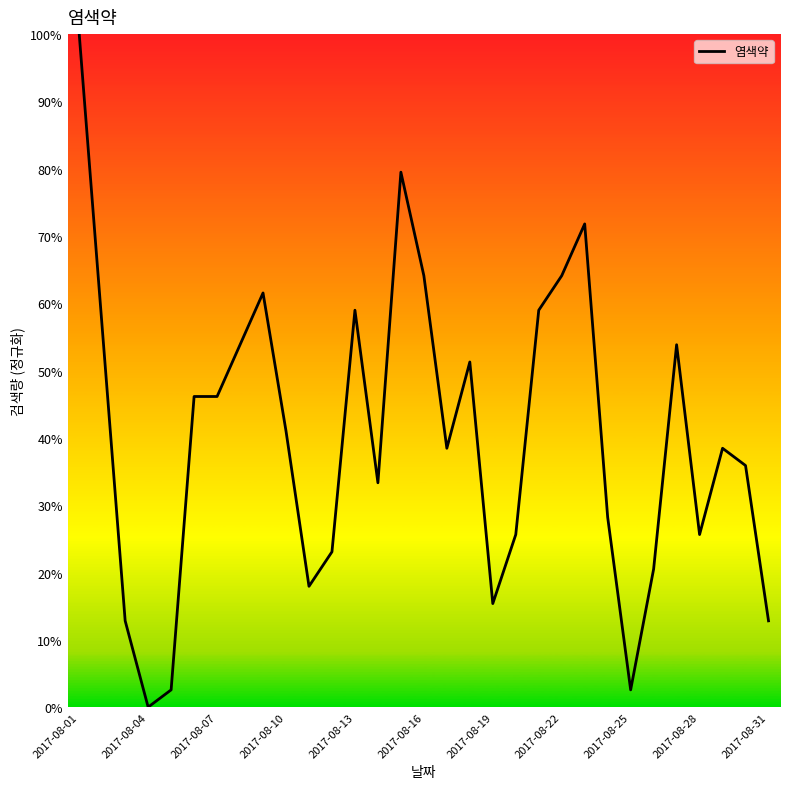

What is the difference between the maximum and minimum values?

100.0